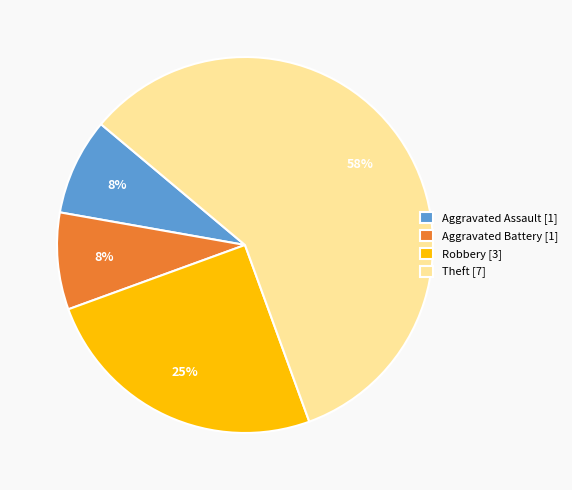

What is the largest slice in the pie chart?

Theft [7]